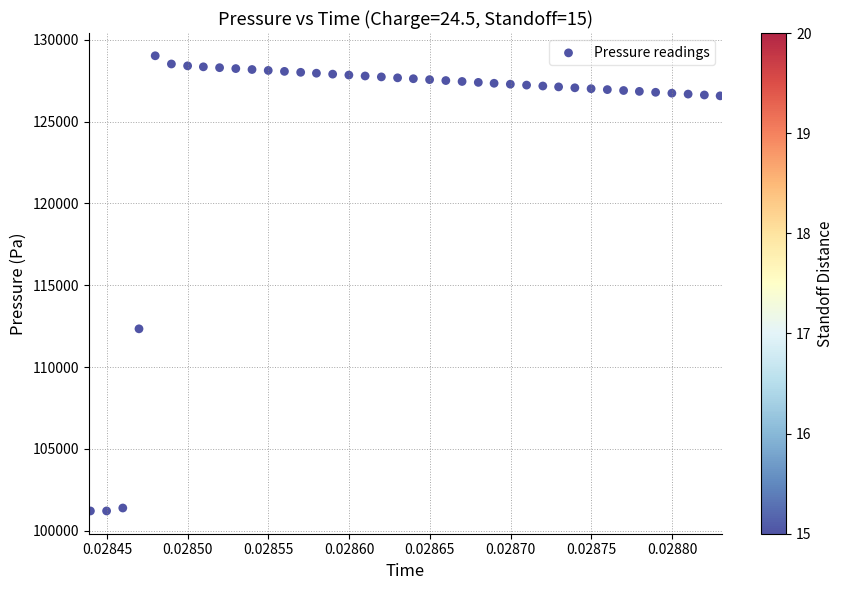

What is the range of Y values (max minus min)?

27832.4